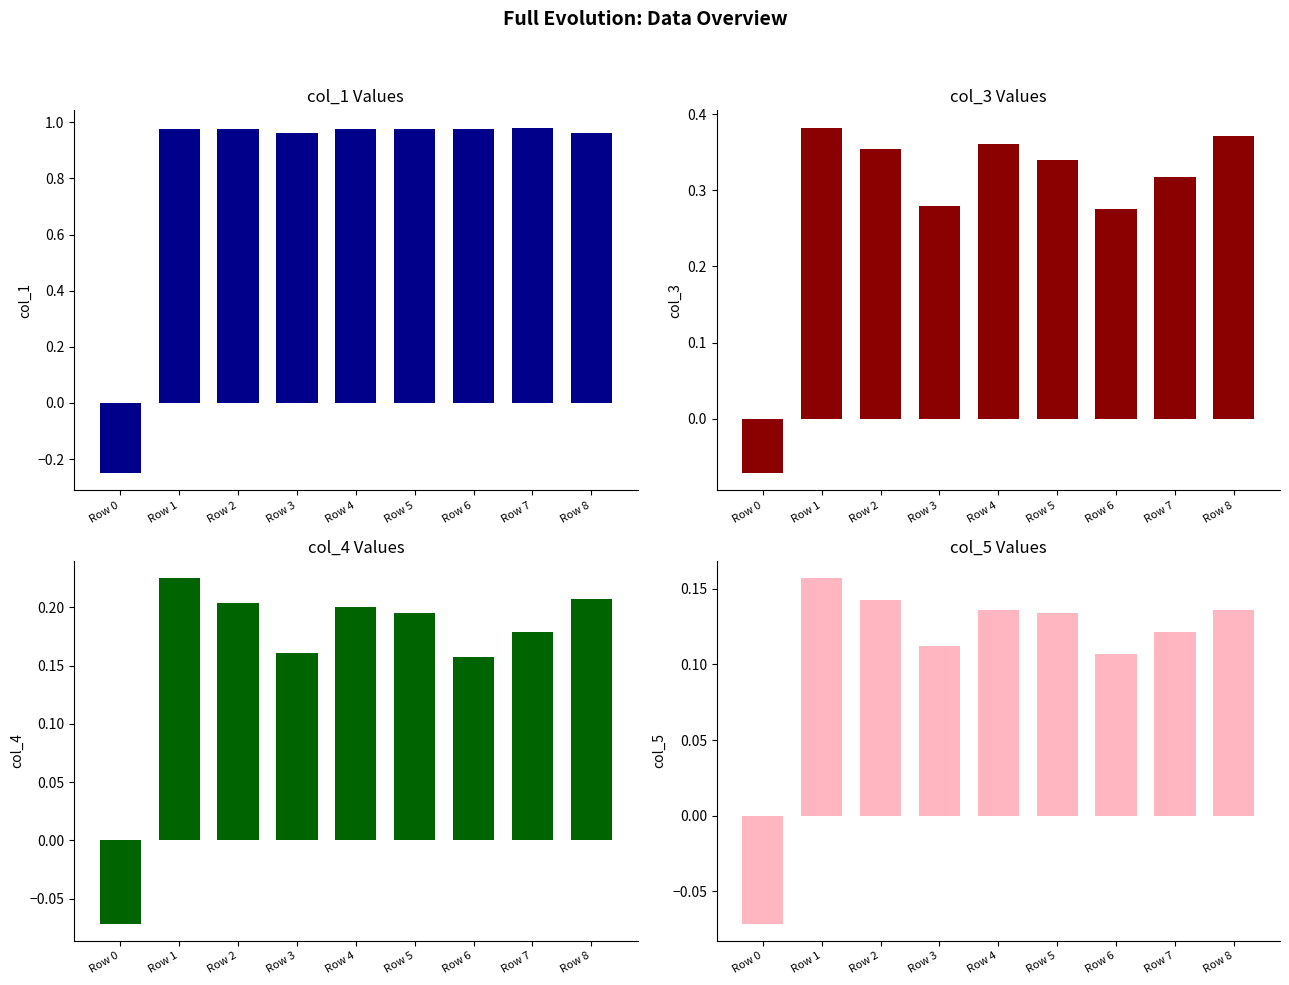

What is the spread (max minus min) of values at Row 8?

0.8